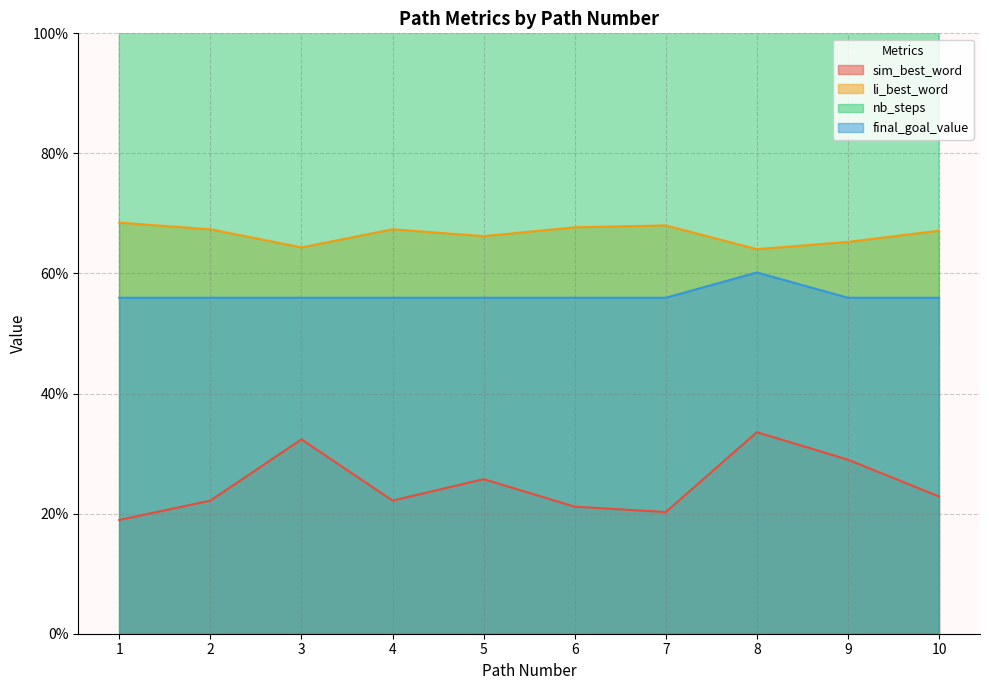

Rank the series at 5 from highest to lowest value.

nb_steps, li_best_word, final_goal_value, sim_best_word